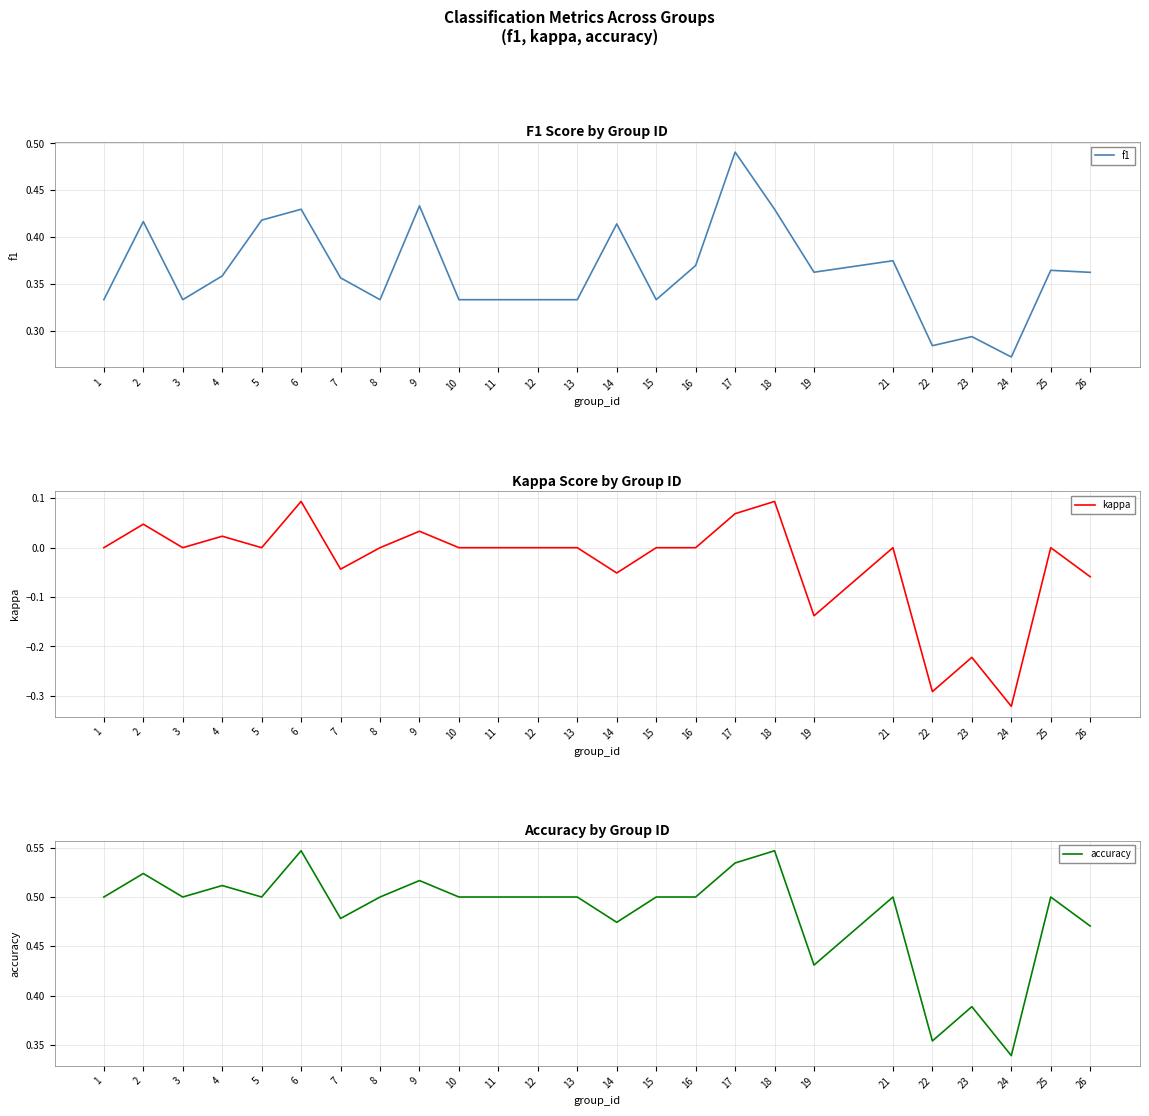

At which label is accuracy closest to 0?

24